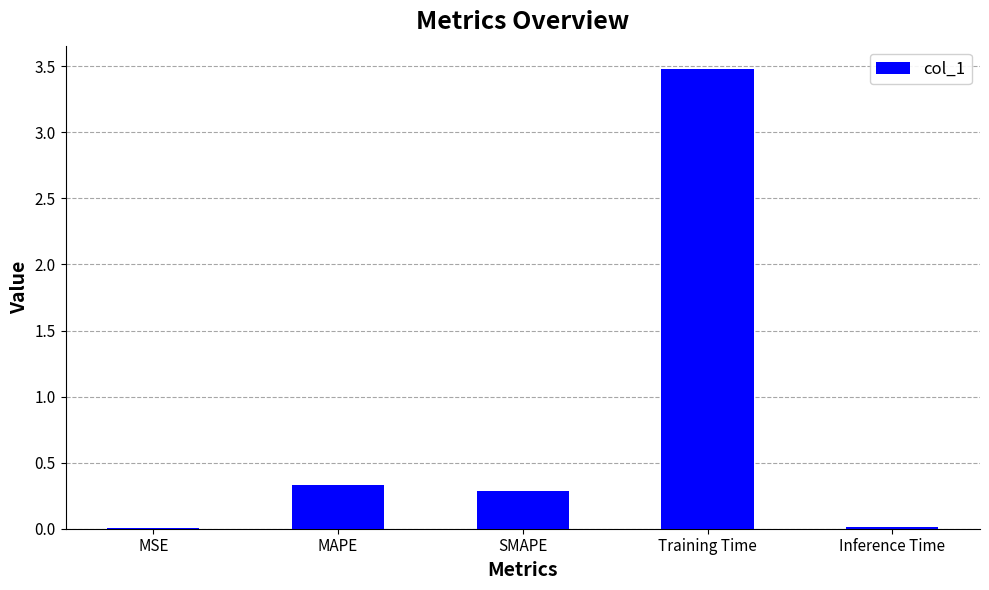

Which has a higher value, MAPE or MSE?

MAPE